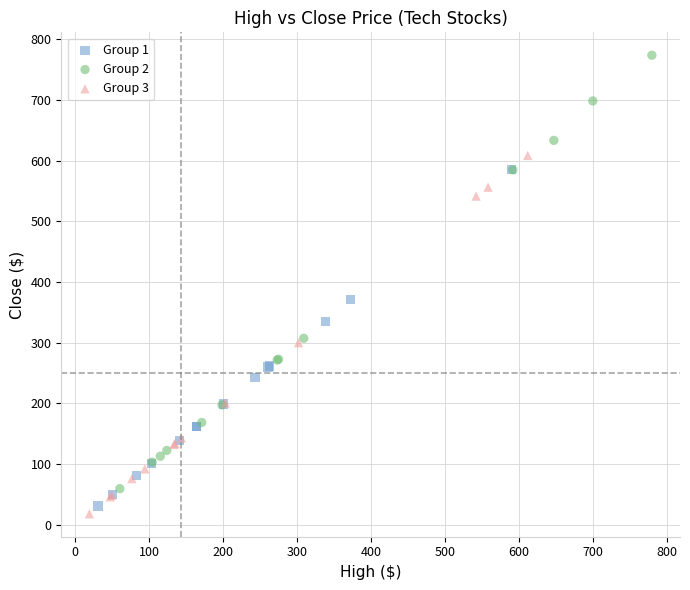

What are all the series names shown in the legend?

Group 1, Group 2, Group 3